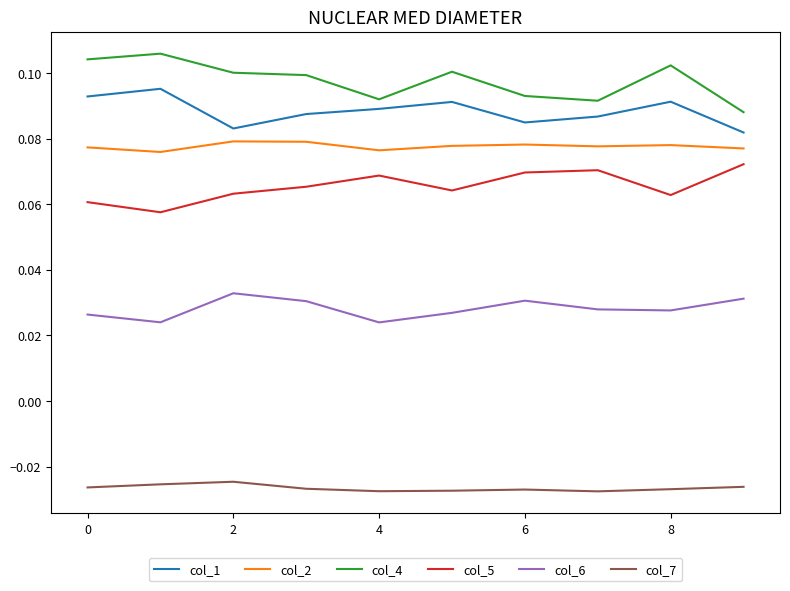

Rank the series by their maximum value, from lowest to highest.

col_7, col_6, col_5, col_2, col_1, col_4